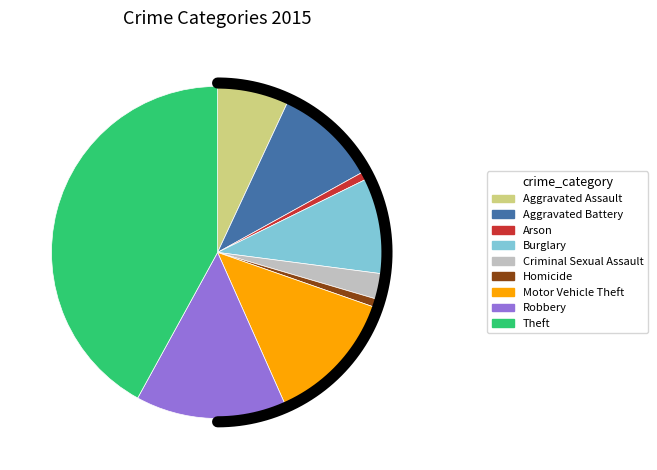

Approximately how many times larger is the value at Homicide compared to Aggravated Assault?

0.1